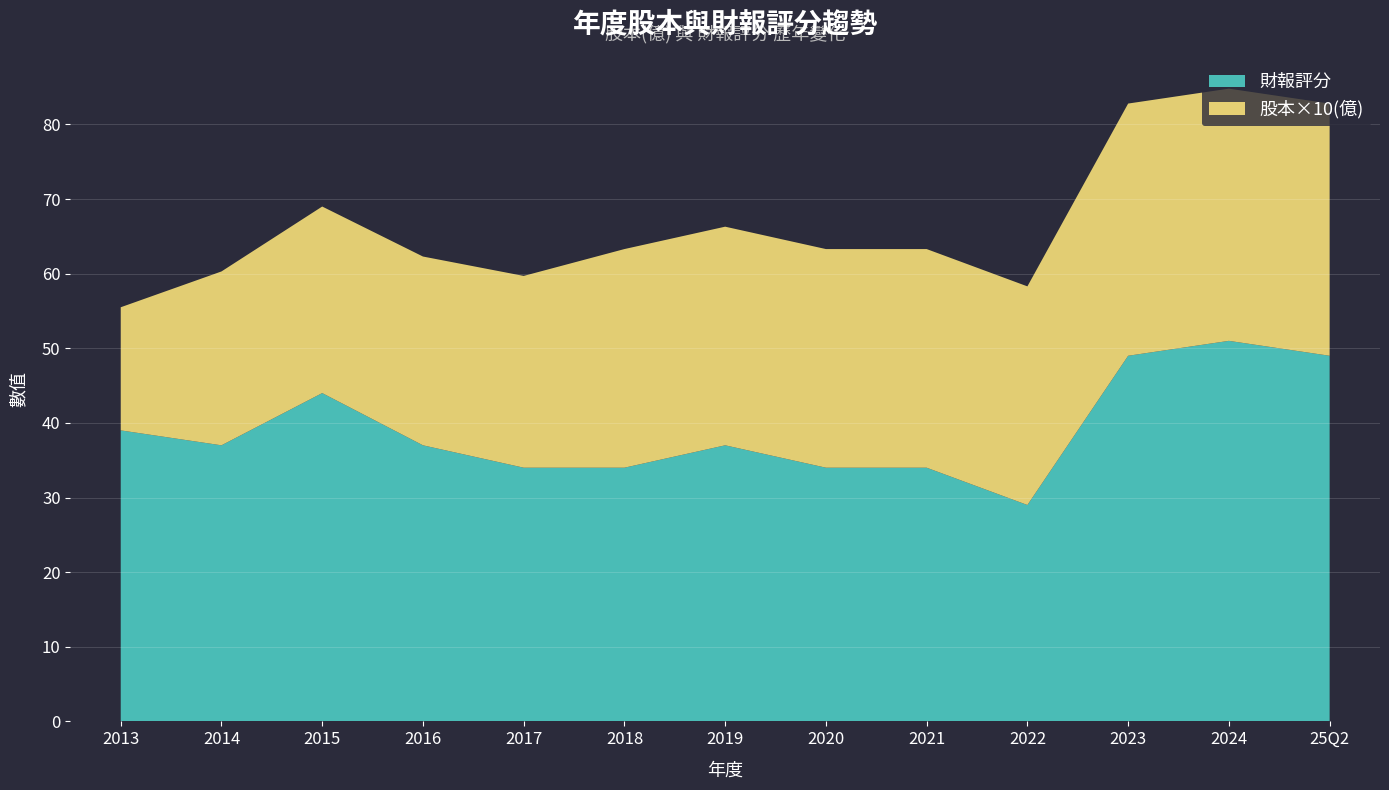

Rank the series by their maximum value, from lowest to highest.

股本(億), 財報評分